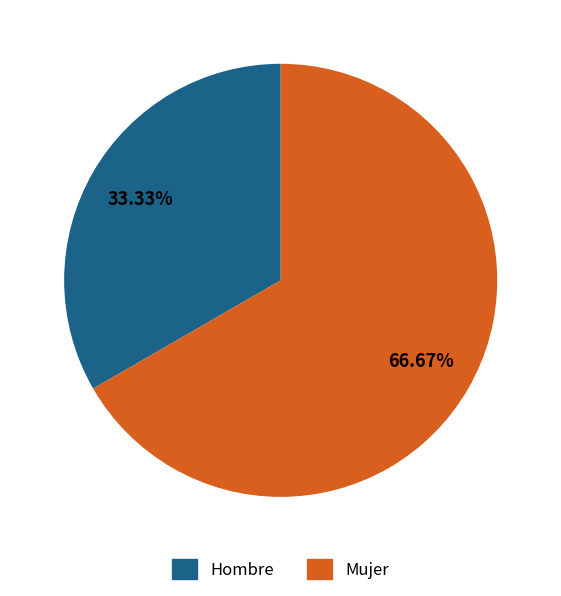

How many segments does this pie chart have?

2